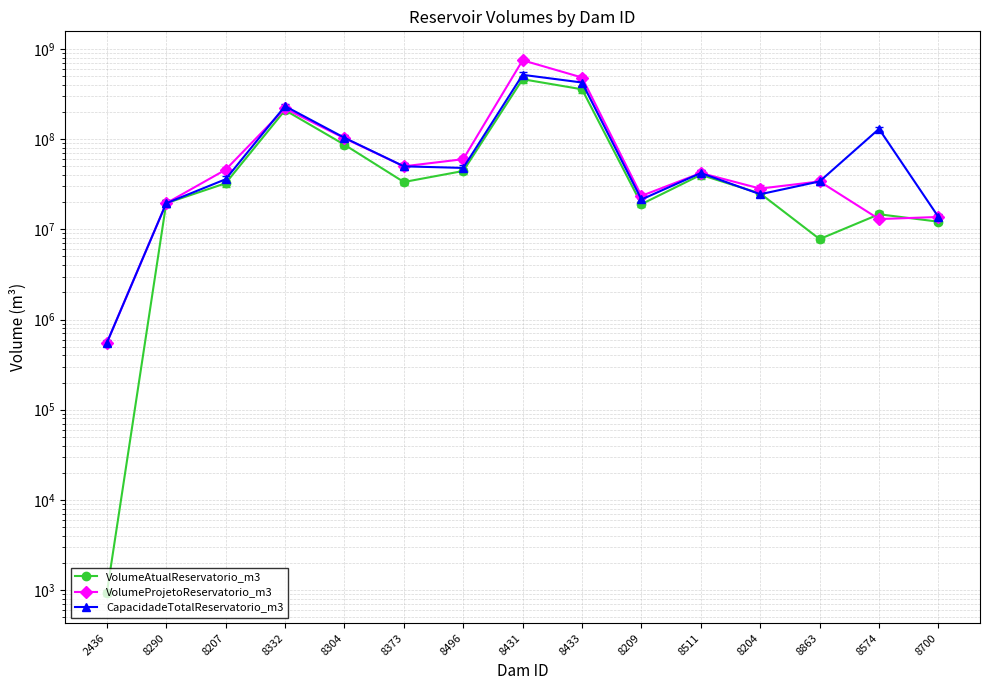

What is the difference between the maximum and second lowest values in the VolumeAtualReservatorio_m3 series?

454750467.0